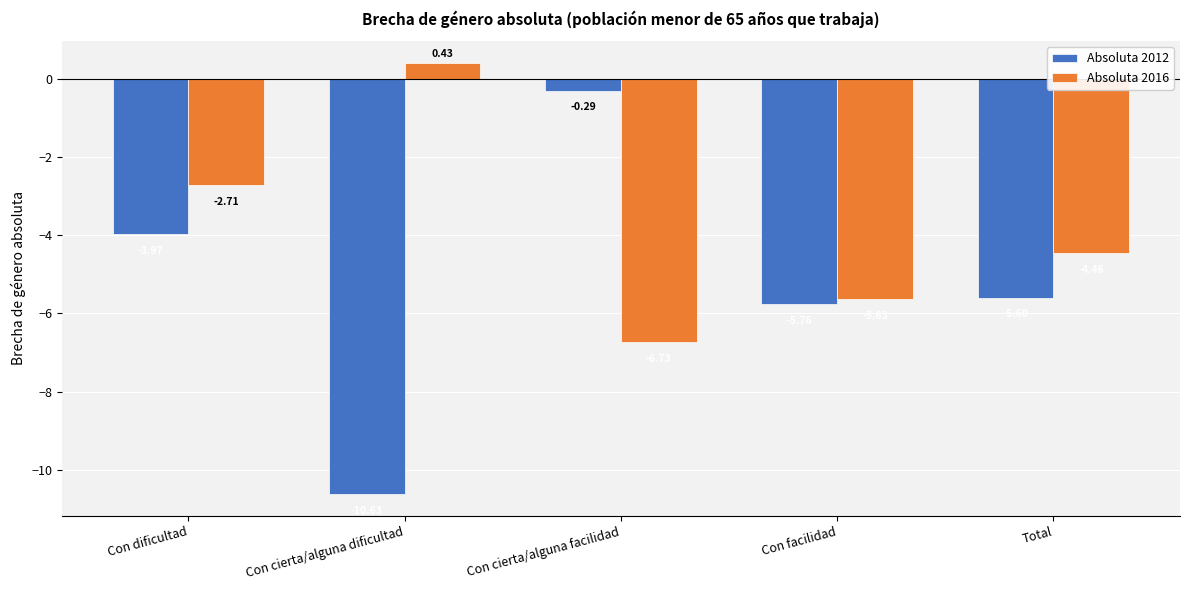

What is the minimum value shown in the chart?

-10.6